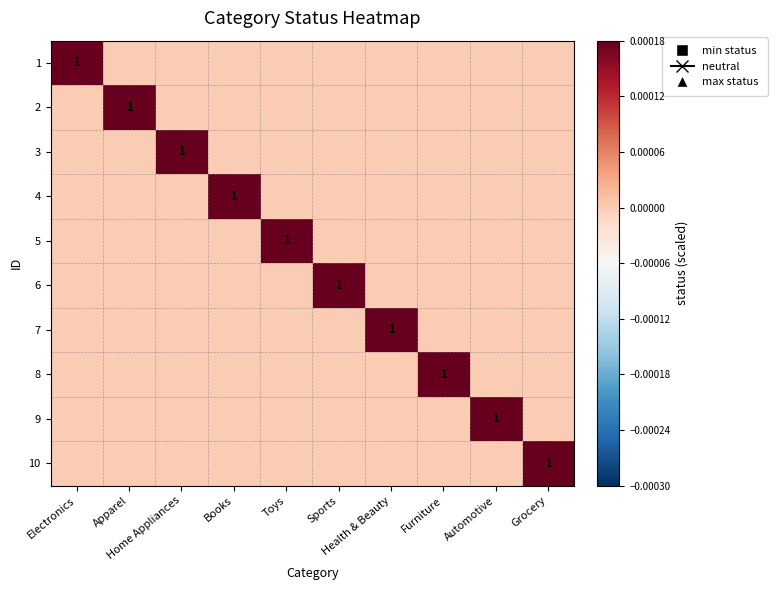

Is it true that 9 equals 0.0 at Toys?

True